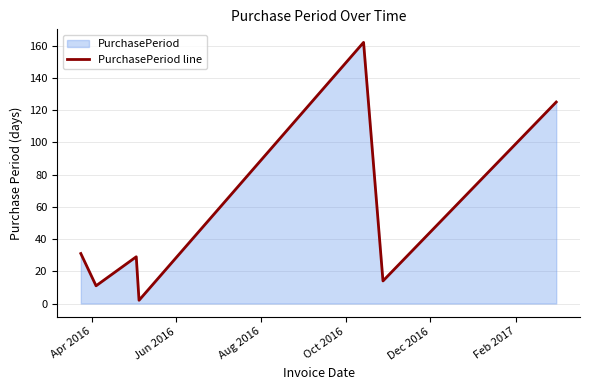

What is the greatest value displayed?

162